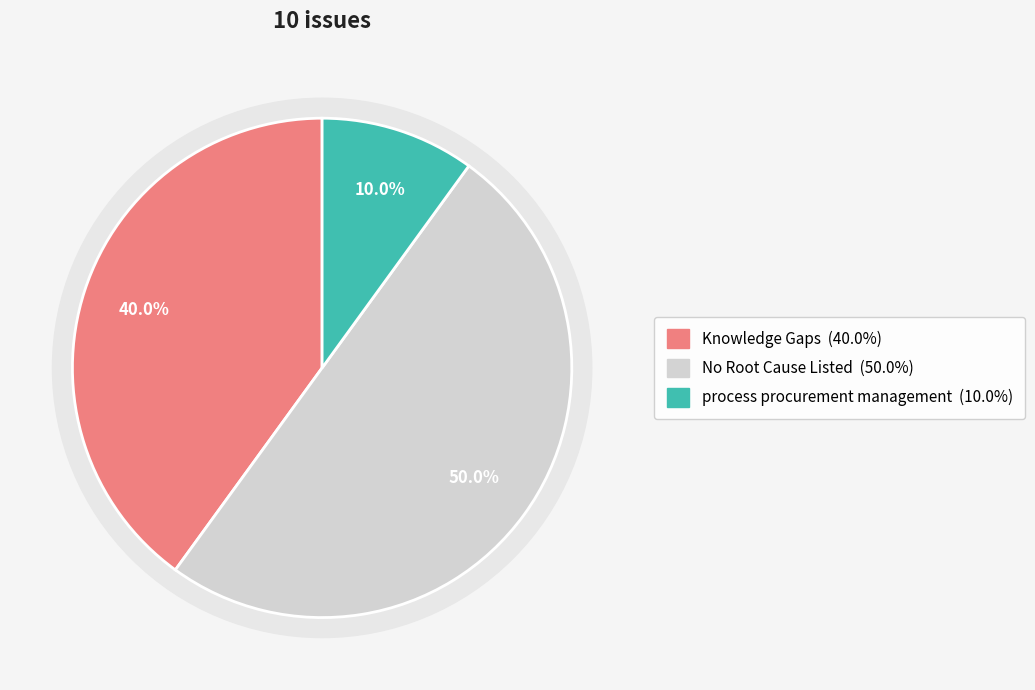

What is the majority slice?

Other/No Root Cause